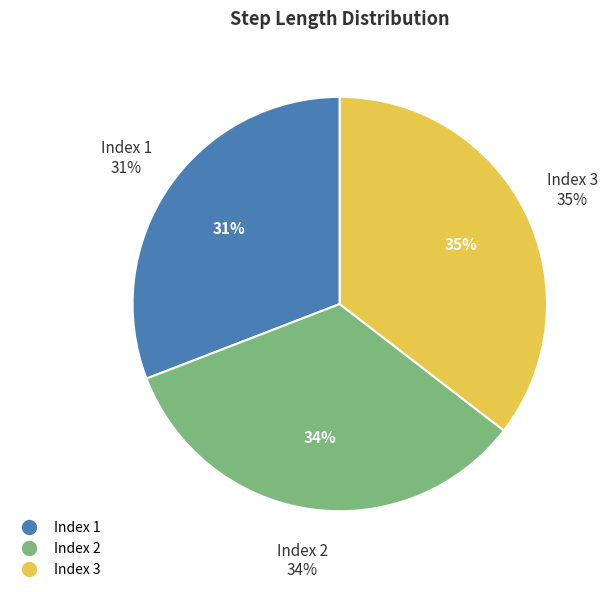

To the nearest percent, what is the average slice percentage?

33%